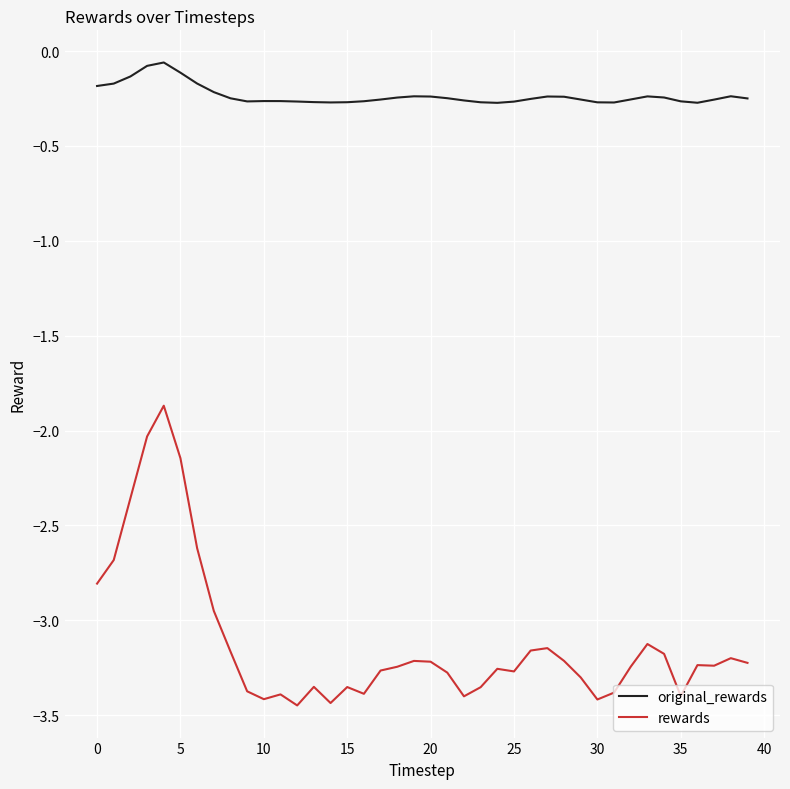

What is the difference between the maximum and second lowest values in the original_rewards series?

0.2